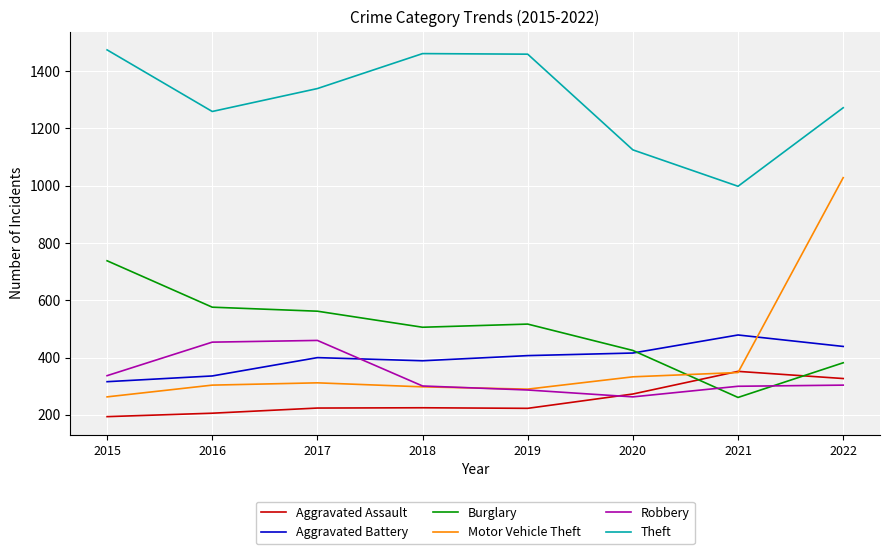

Does the chart display data point markers on the line(s)?

No